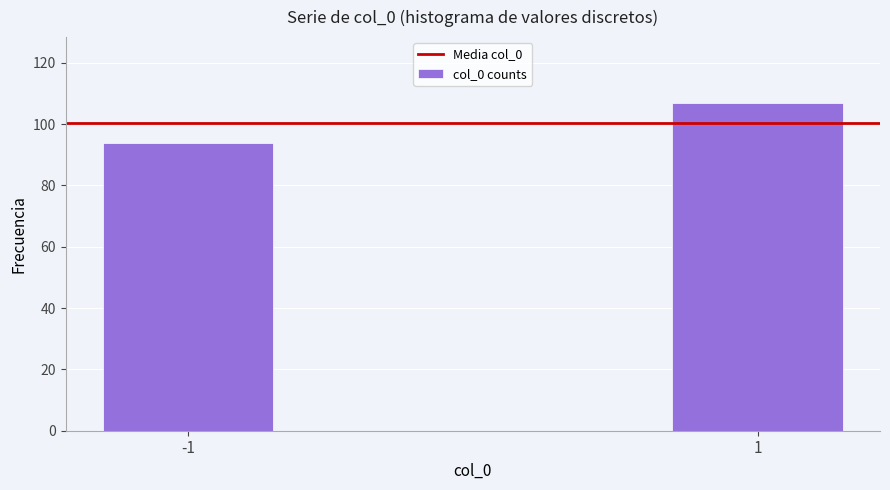

Reading right to left, list all the values displayed in this chart.

1=107	-1=94